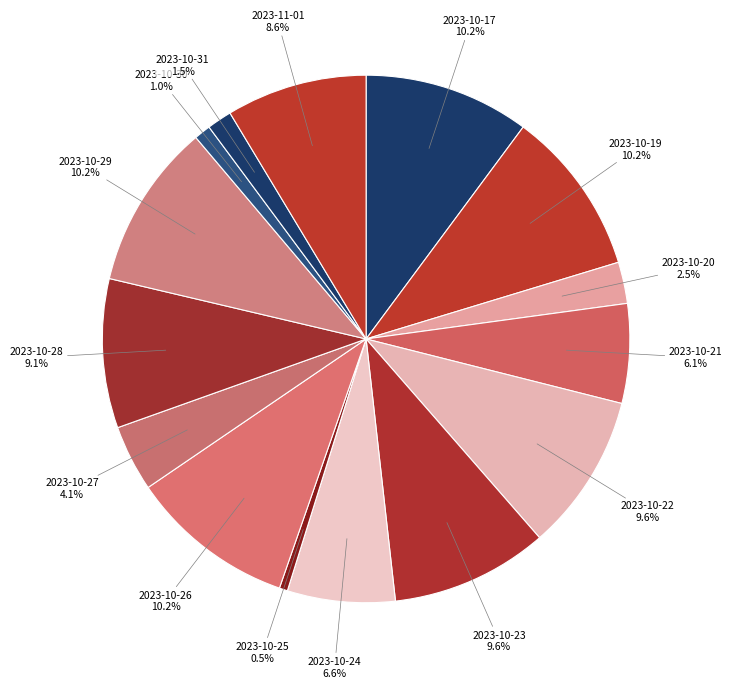

How many segments does this pie chart have?

15